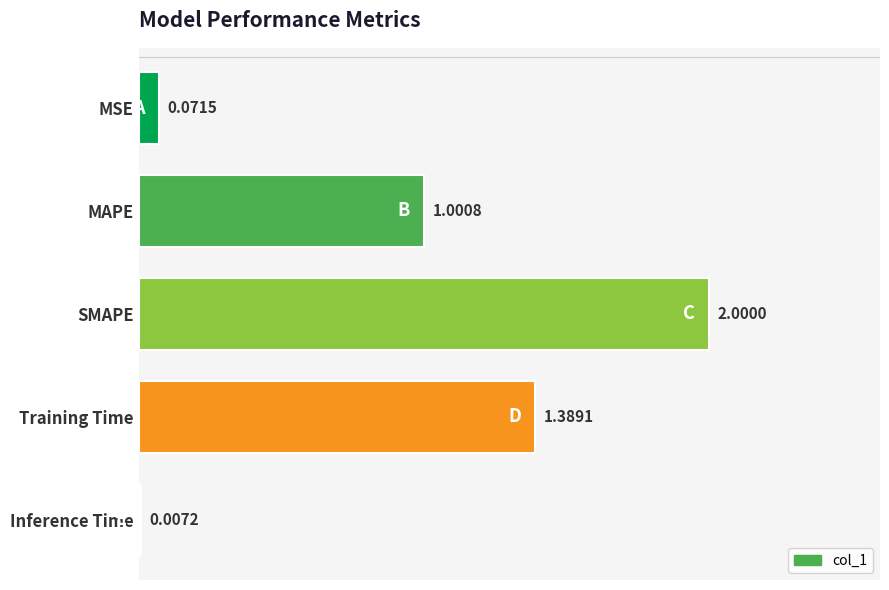

What is the change in value from MAPE to SMAPE?

+1.0